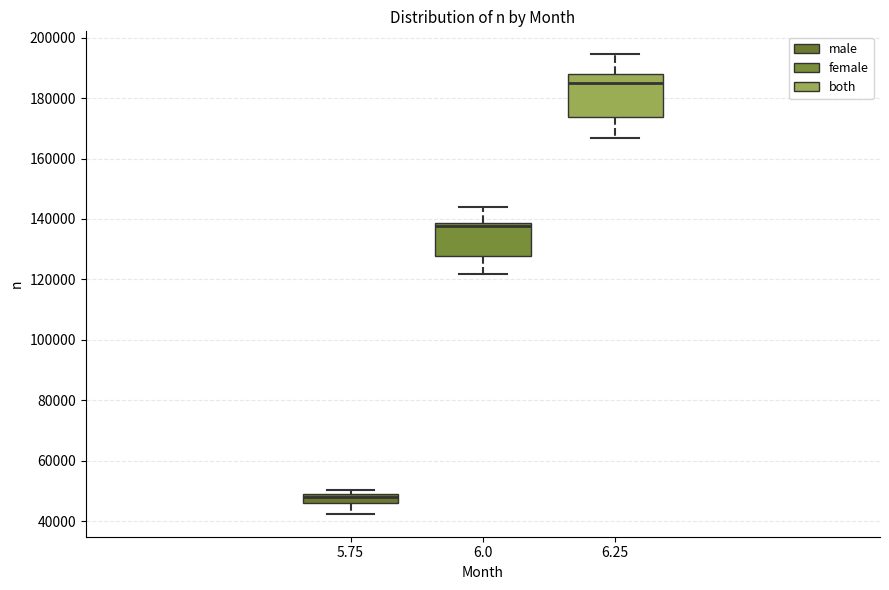

Reading left to right, transcribe this box plot: for each box, give where its median line is, the range the box spans, and where its two whiskers end, as read against the y-axis. The values are not printed on the chart, so give them approximately, as read against the axis.

5.75: median 48000, box 46000 to 50000, whiskers 42000 to 50000 (just above the box's upper edge)
6.0: median 138000 (just below the box's upper edge), box 128000 to 138000, whiskers 122000 to 144000
6.25: median 184000, box 174000 to 188000, whiskers 166000 to 194000